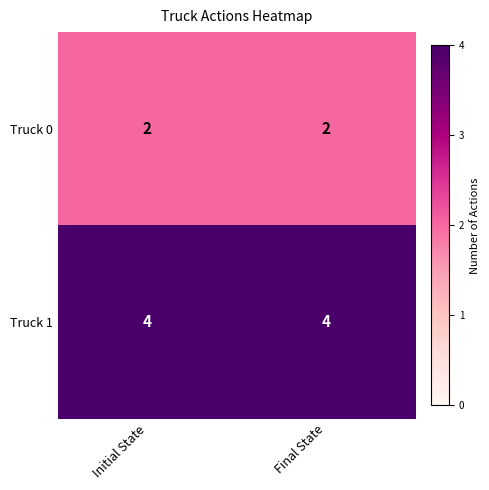

Is the value of Truck 0 at Final State greater than the value of Truck 1 at Final State?

No